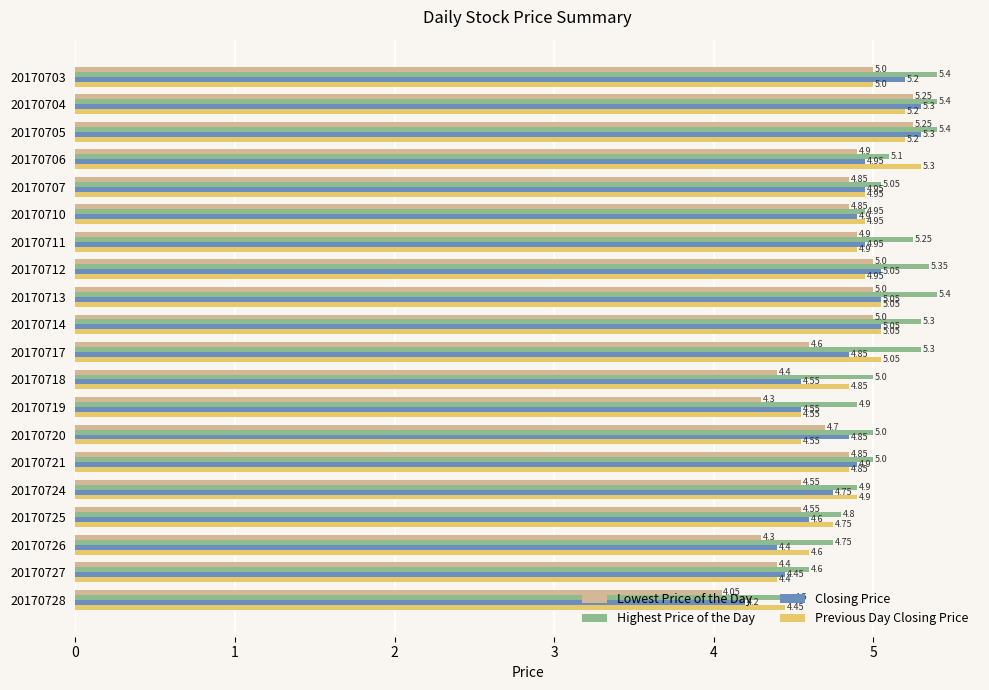

Which series has the largest total across all categories?

Highest Price of the Day